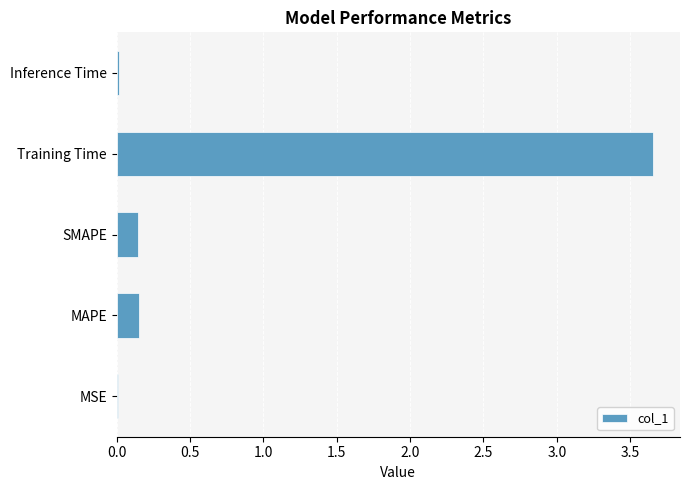

What is the sum of all values?

4.0